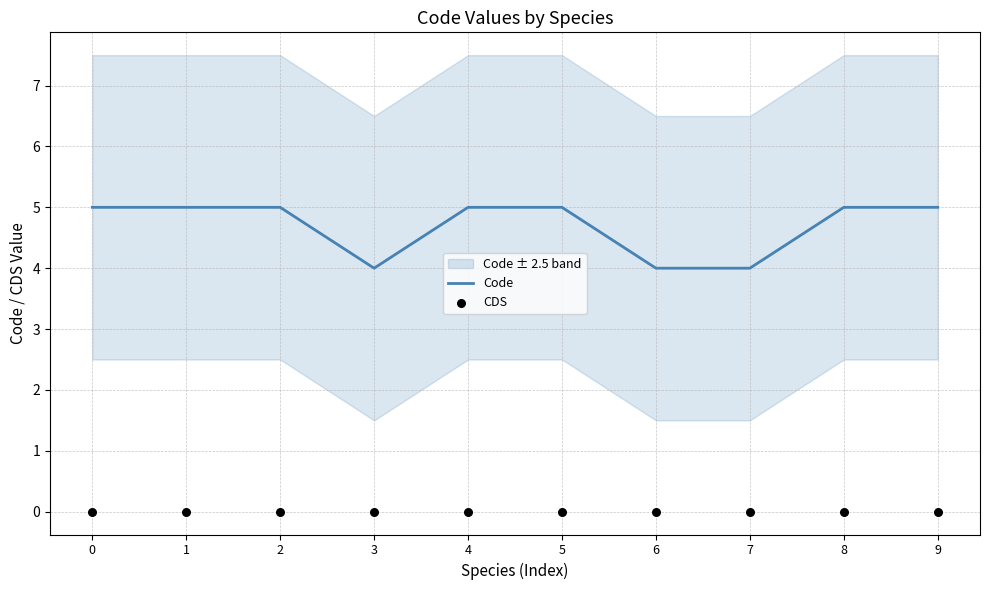

Which series contains the highest Y value?

Code